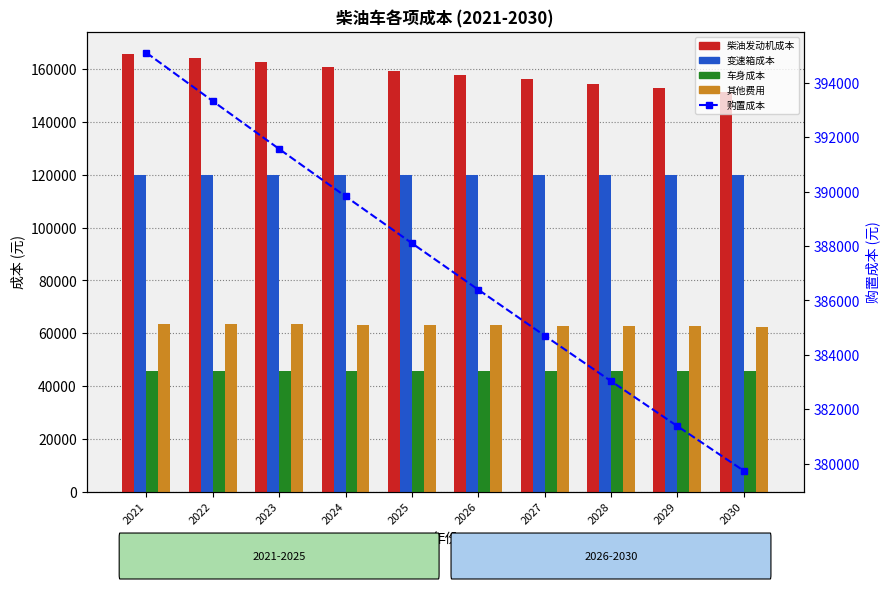

What is the average value of the 车身成本 series?

45625.0